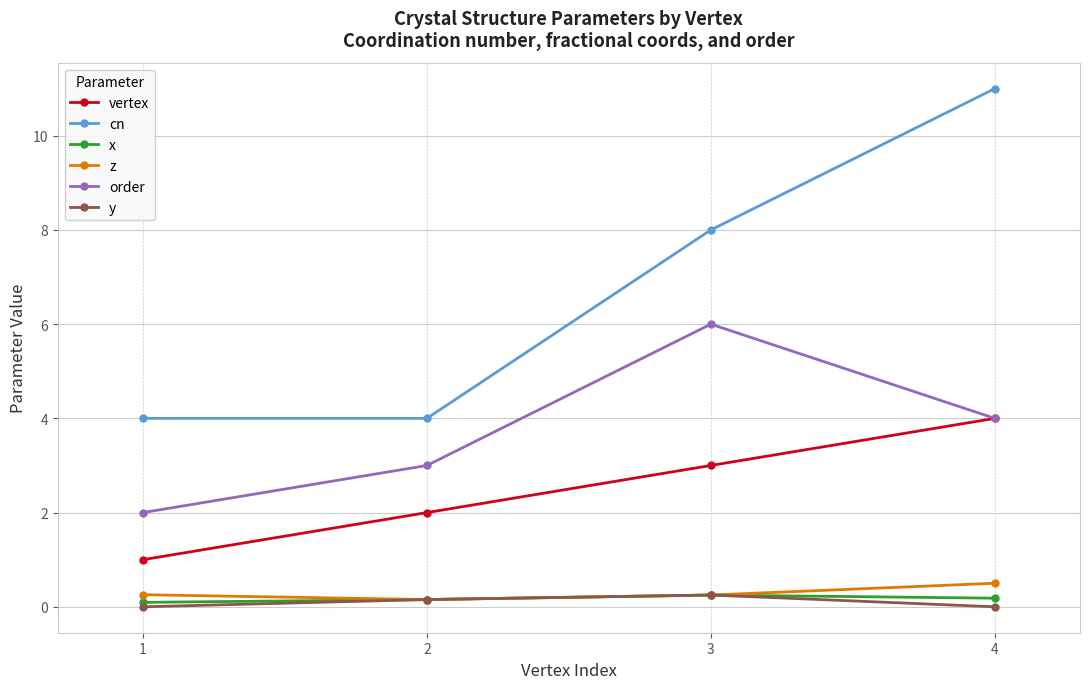

Is the value of vertex at 4 greater than the value of cn at 3?

No